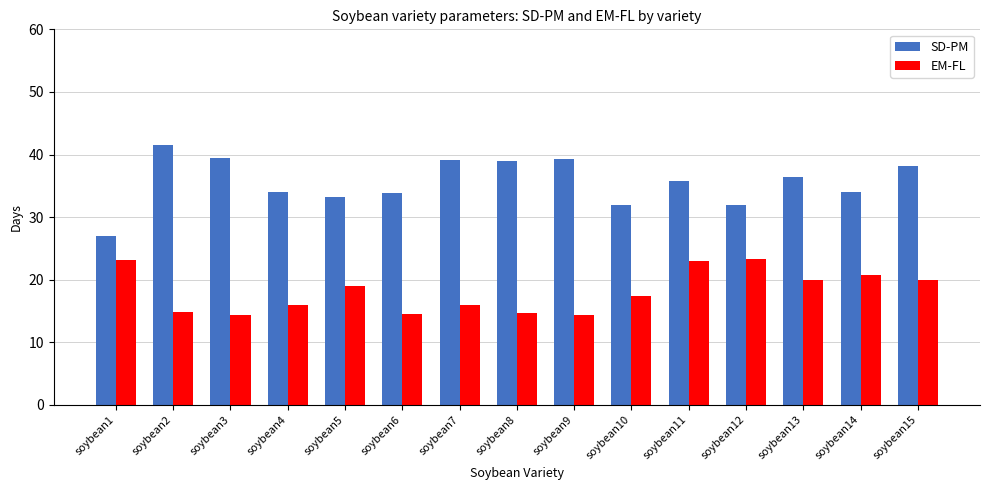

Rank the series by their average value, from lowest to highest.

EM-FL, SD-PM